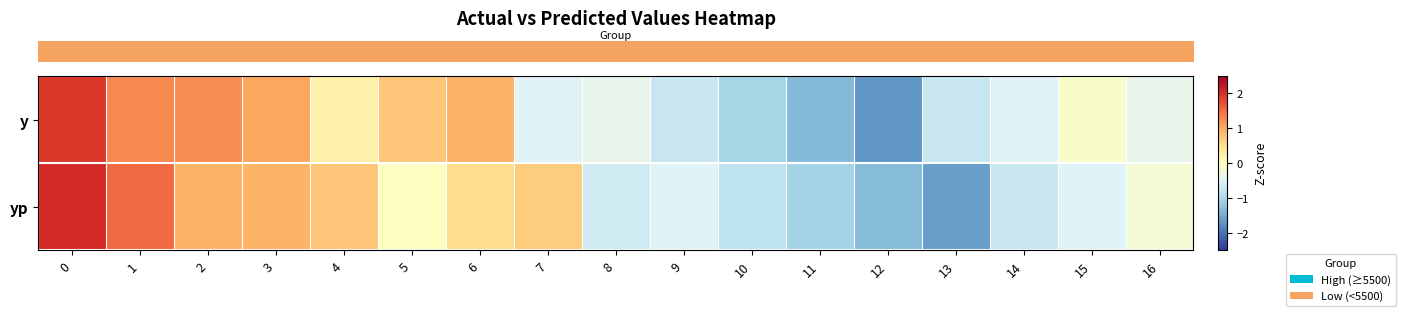

Which series has the widest spread of values?

row_1